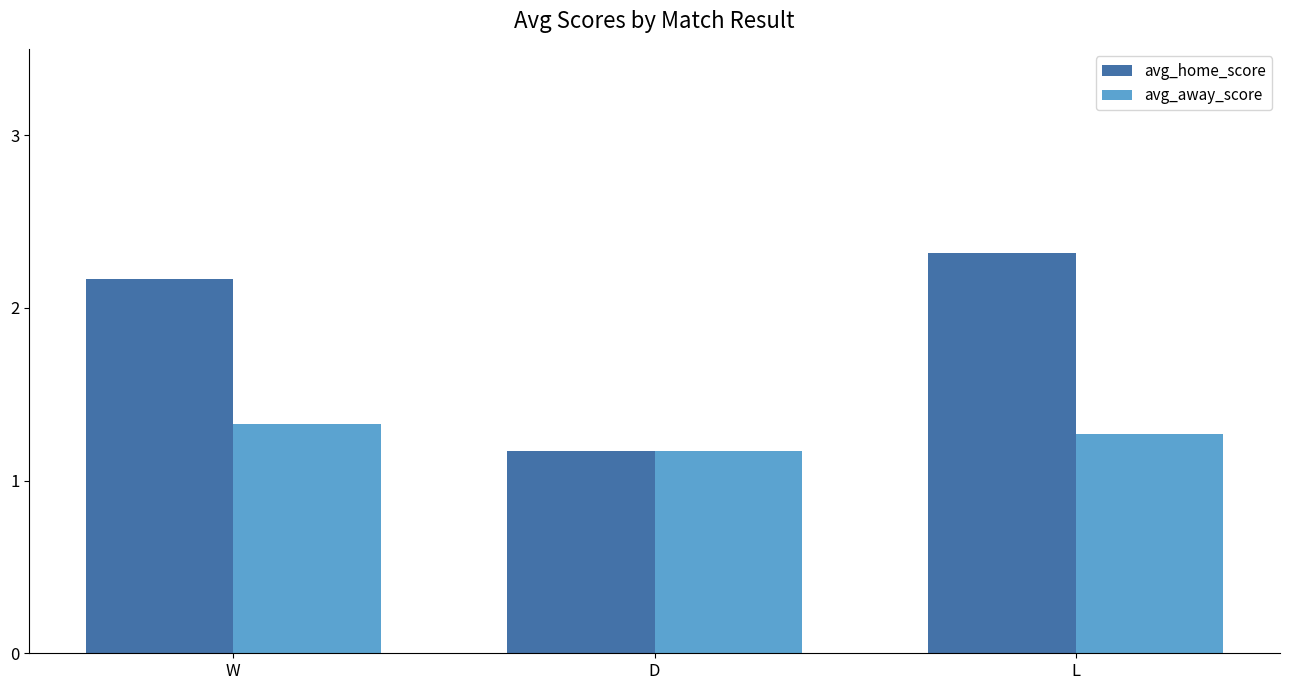

Which series has the largest total across all categories?

avg_home_score